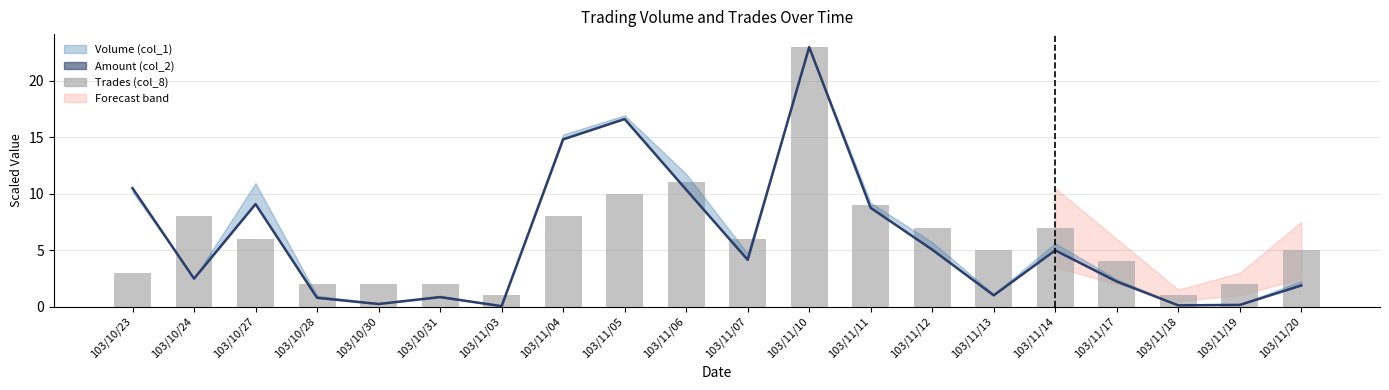

Reading left to right, transcribe all the data shown in this chart.

Amount (col_2): 10.5	2.5	9.1	0.8	0.2	0.8	0.0	14.8	16.6	10.4	4.1	23.0	8.8	5.0	1.0	5.0	2.2	0.1	0.2	1.9
Trades (col_8): 3.0	8.0	6.0	2.0	2.0	2.0	1.0	8.0	10.0	11.0	6.0	23.0	9.0	7.0	5.0	7.0	4.0	1.0	2.0	5.0